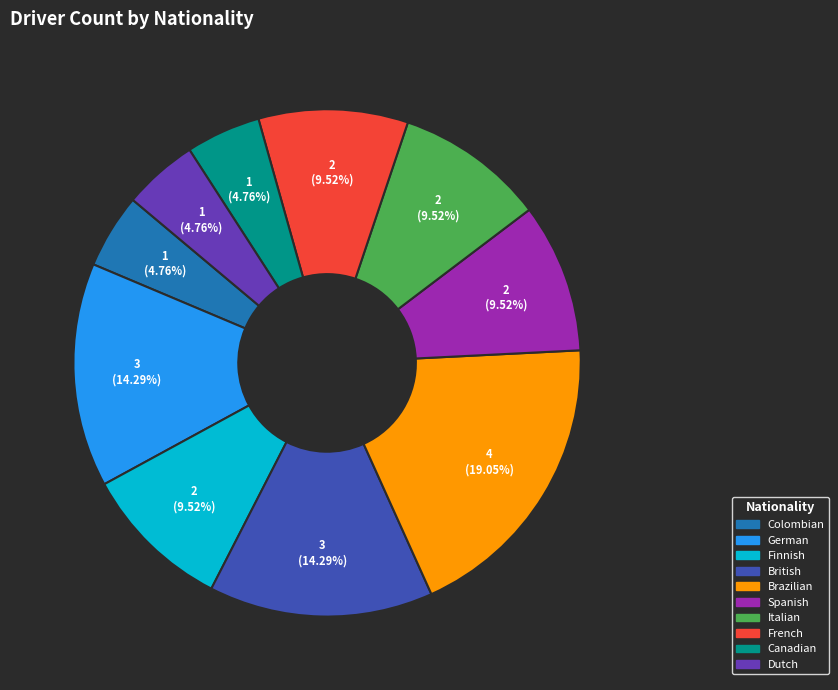

Count the number of slices in the pie.

10